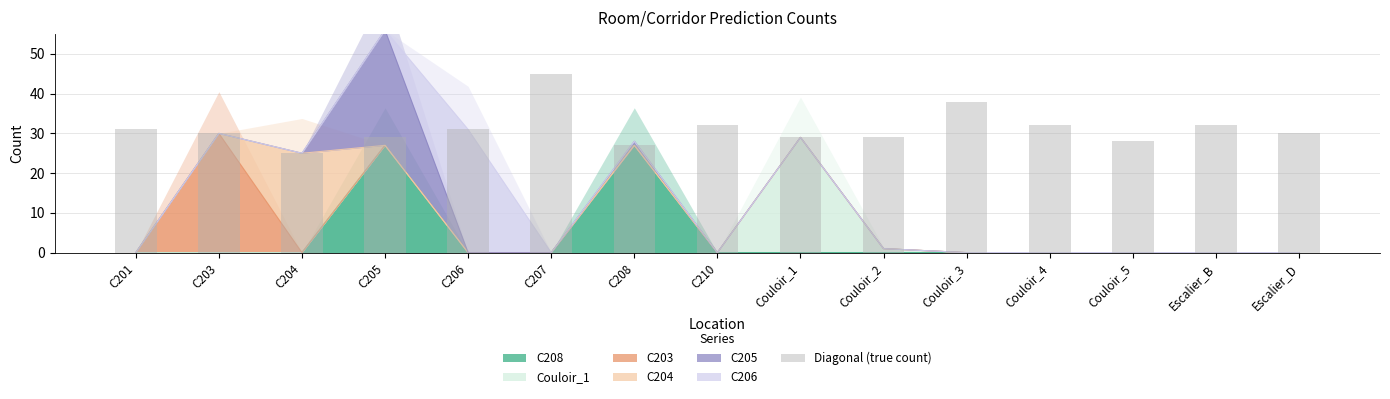

Rank the categories by value from lowest to highest.

C204, C208, Couloir_5, C205, Couloir_1, Couloir_2, C203, Escalier_D, C201, C206, C210, Couloir_4, Escalier_B, Couloir_3, C207